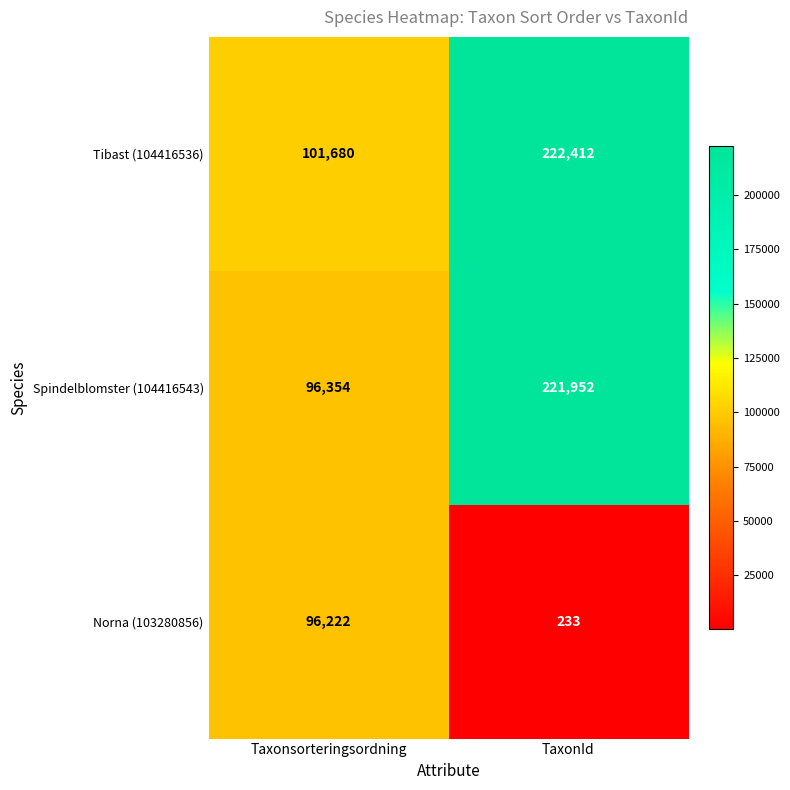

Is it true that Norna (103280856) equals 57854 at Taxonsorteringsordning?

False